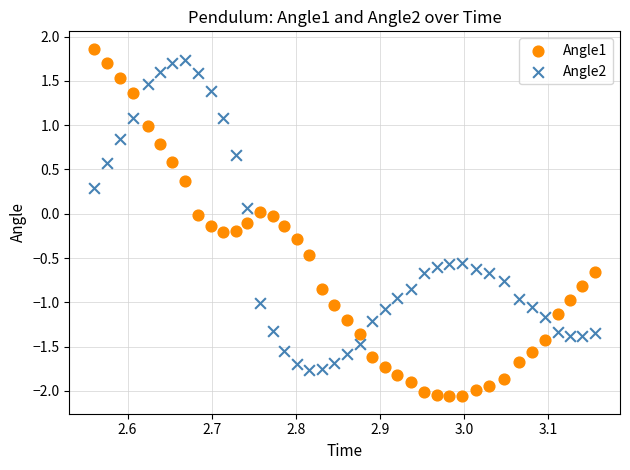

Which series reaches the maximum Y coordinate?

Angle1